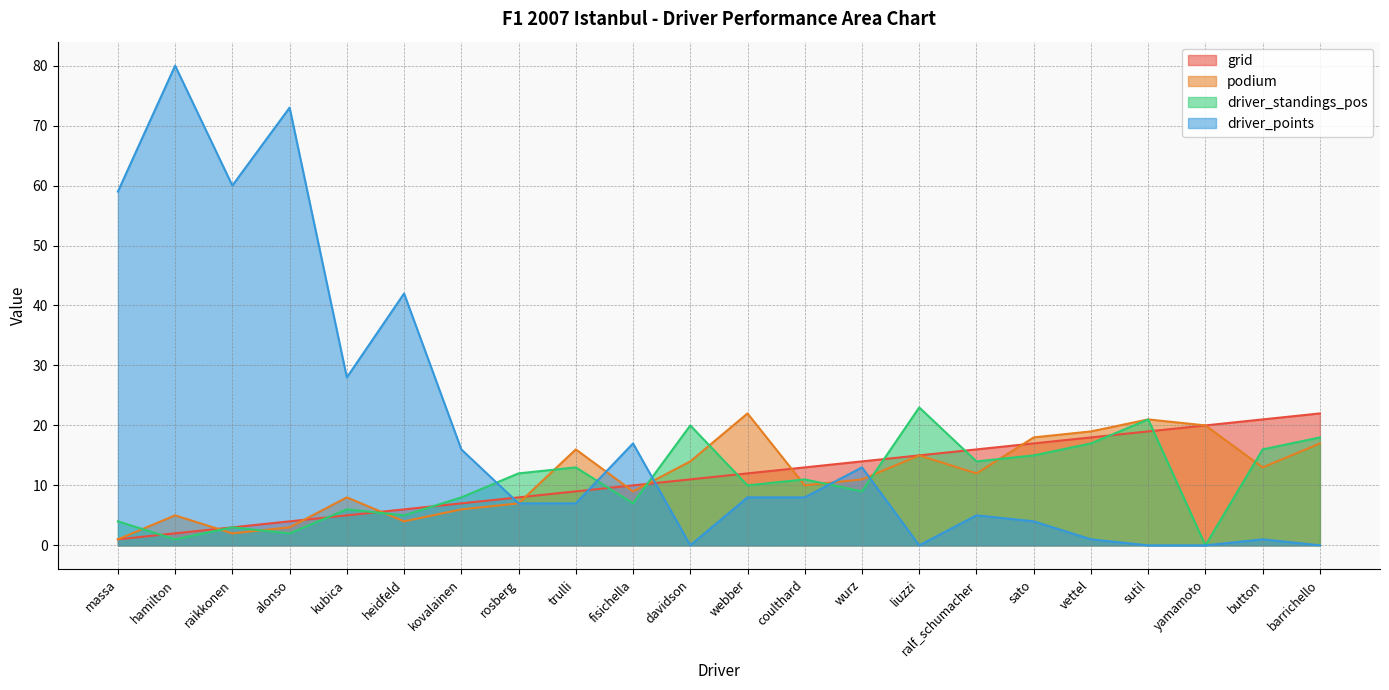

What is the difference between the driver_standings_pos values at sato and wurz?

6